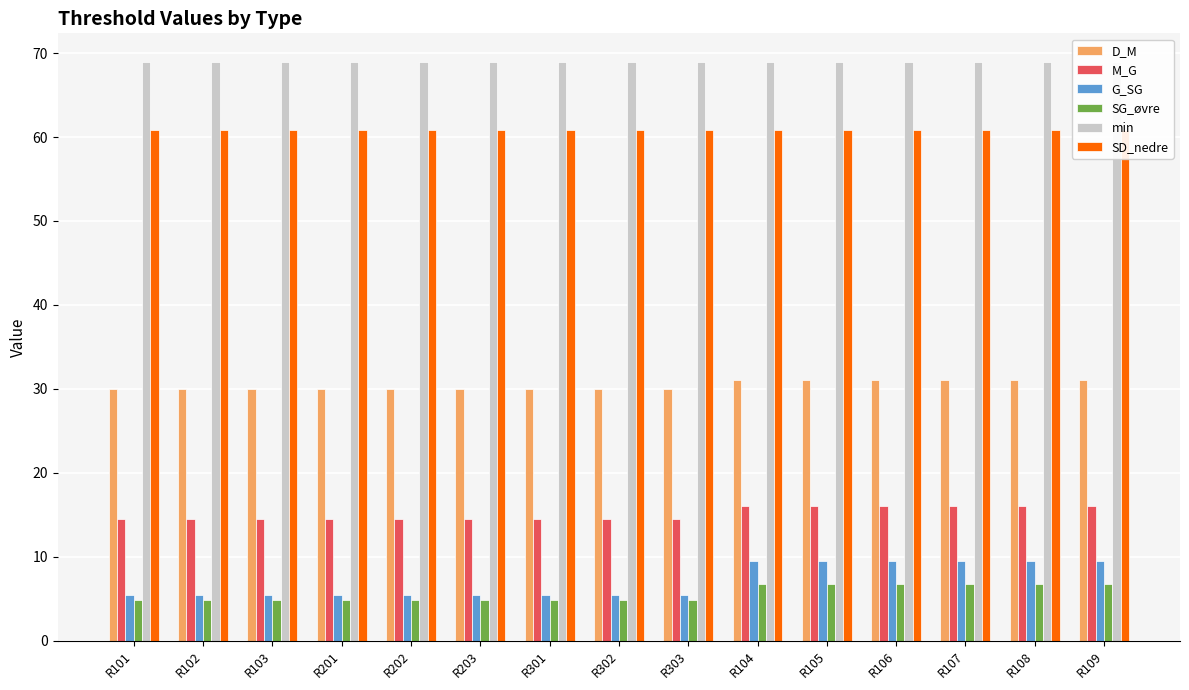

What is the difference between the second highest and second lowest values in the G_SG series?

4.0